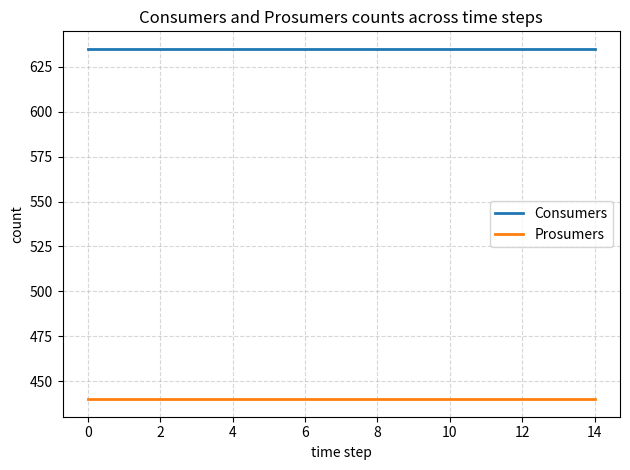

True or false: Consumers and Prosumers intersect in this chart.

False